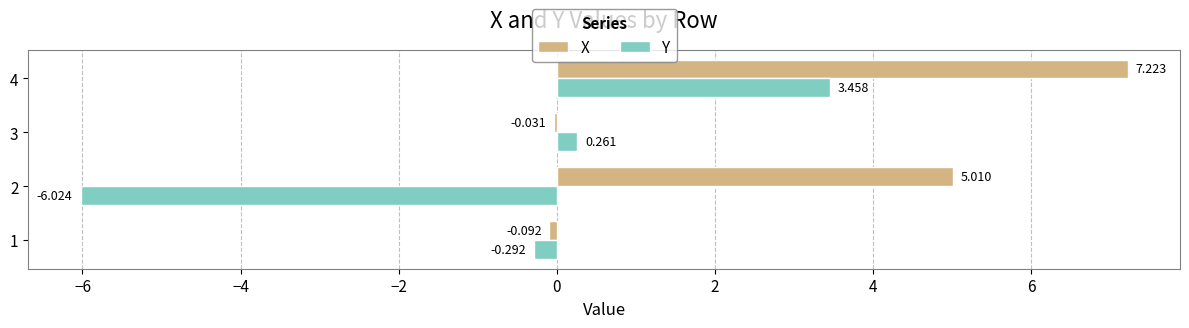

Which series has the largest total across all categories?

X